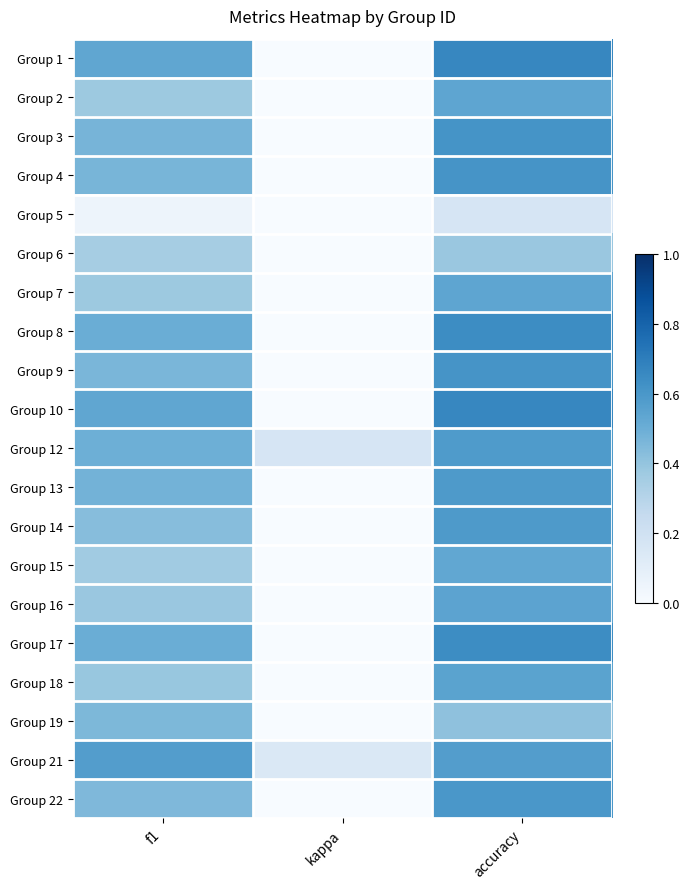

How many distinct data groups are displayed?

20